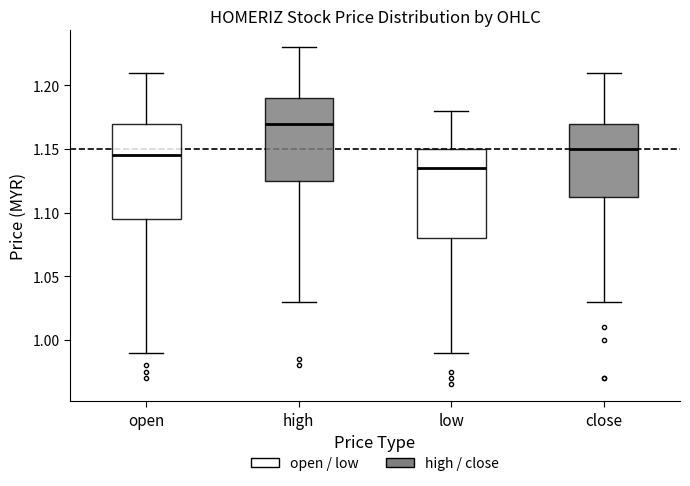

Reading left to right, read every box against the y-axis: the position of its median line, the range the box covers, and the ends of its whiskers. The values are not printed on the chart, so give them approximately, as read against the axis.

open: median 1.145, box 1.095 to 1.170, whiskers 0.990 to 1.210
high: median 1.170, box 1.125 to 1.190, whiskers 1.030 to 1.230
low: median 1.135, box 1.080 to 1.150, whiskers 0.990 to 1.180
close: median 1.150, box 1.115 to 1.170, whiskers 1.030 to 1.210